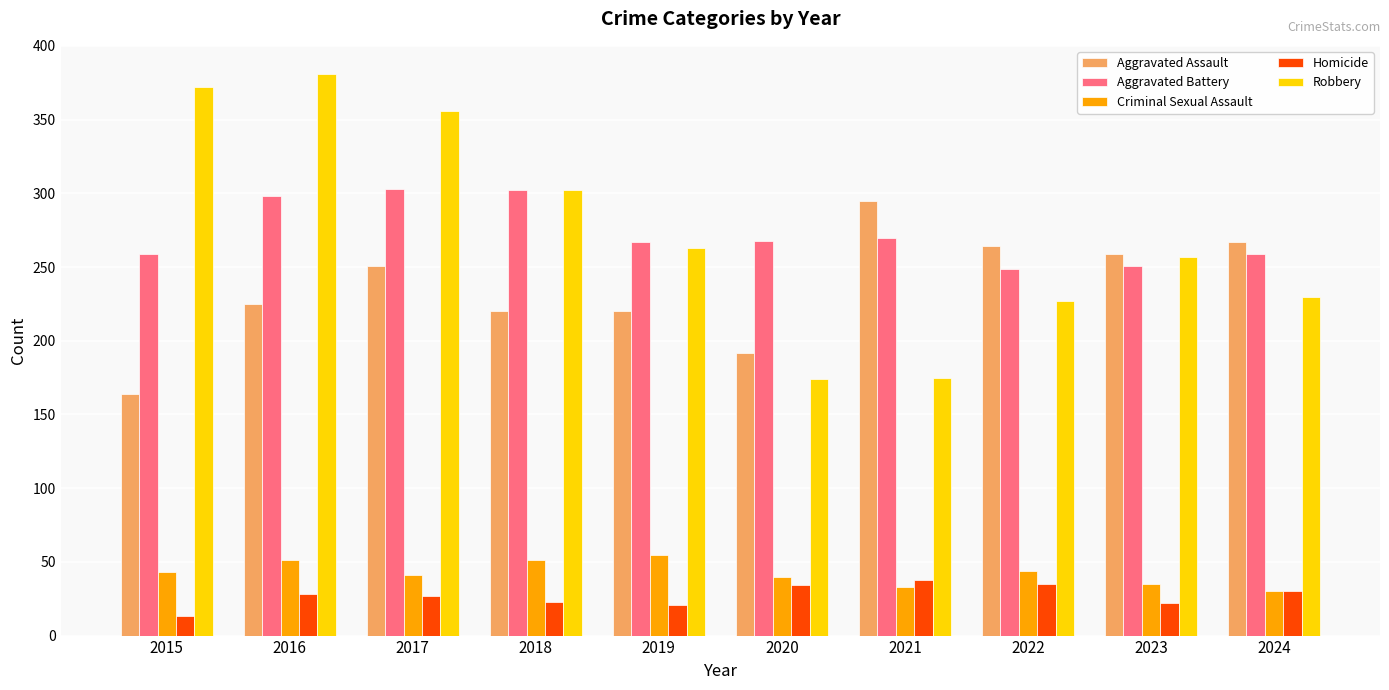

At which category does the chart reach its minimum across all series?

2015